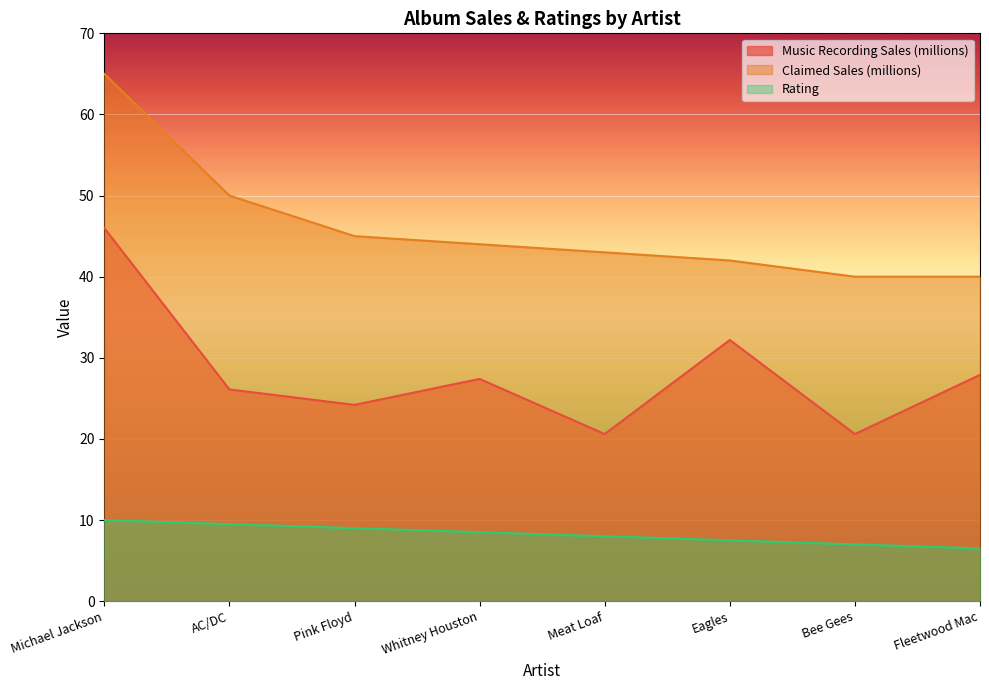

True or false: Claimed Sales (millions) has more than 1 points higher than both neighbors.

False